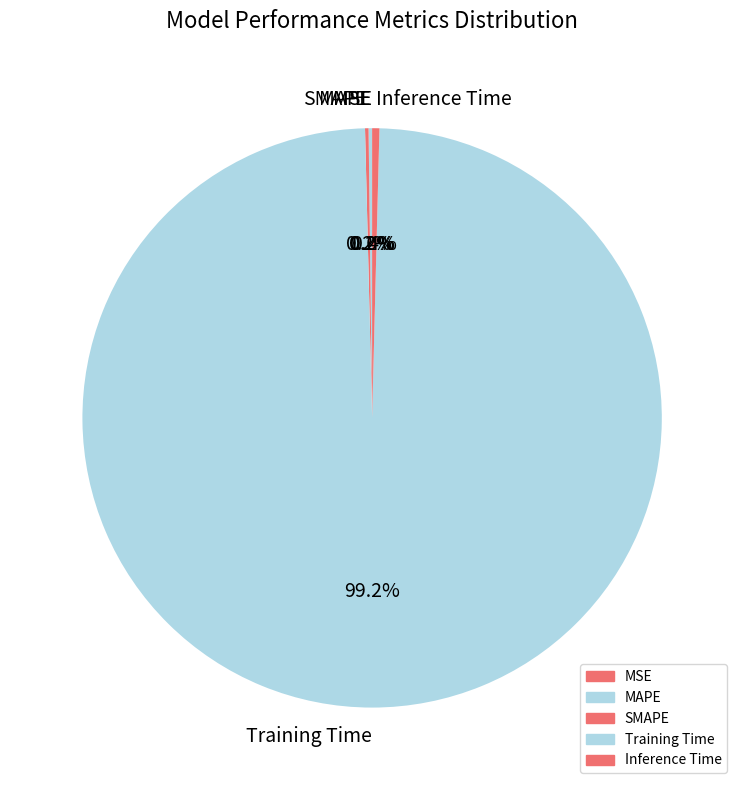

What is the majority slice?

Training Time